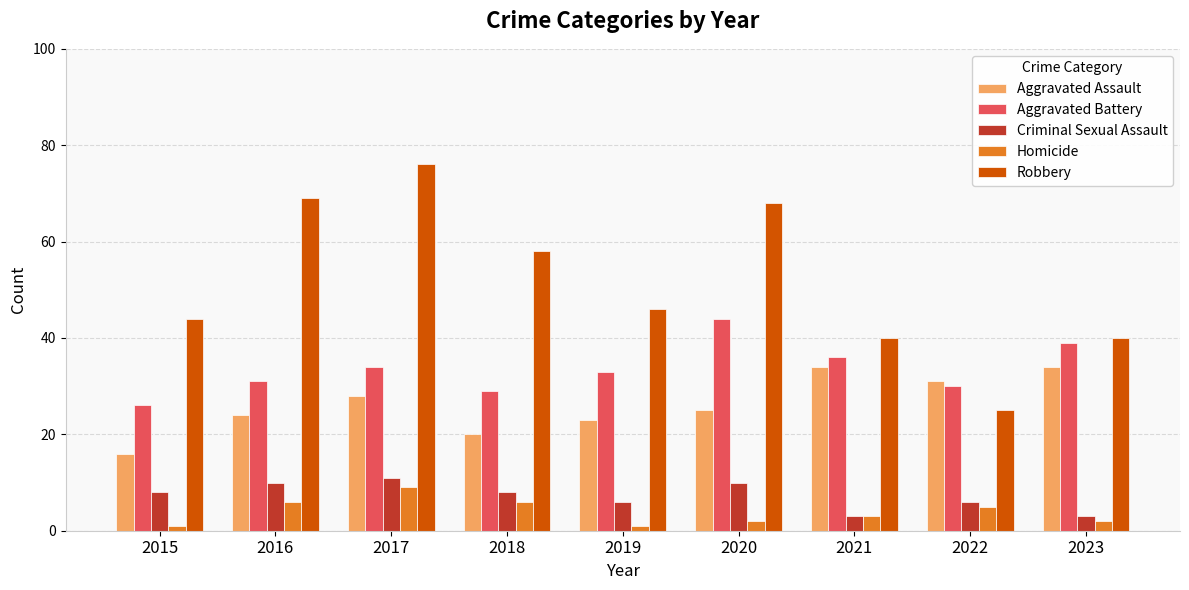

Reading left to right, extract all data points from this chart.

Aggravated Assault: 16	24	28	20	23	25	34	31	34
Aggravated Battery: 26	31	34	29	33	44	36	30	39
Criminal Sexual Assault: 8	10	11	8	6	10	3	6	3
Homicide: 1	6	9	6	1	2	3	5	2
Robbery: 44	69	76	58	46	68	40	25	40